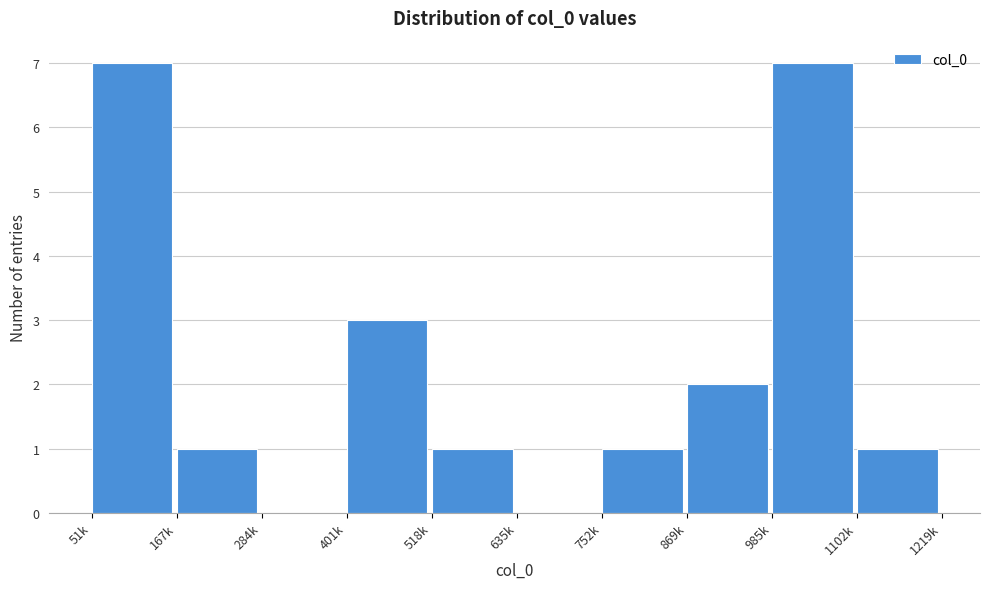

Reading left to right, transcribe all the data shown in this chart.

51k=7	167k=1	284k=0	401k=3	518k=1	635k=0	752k=1	869k=2	985k=7	1102k=1